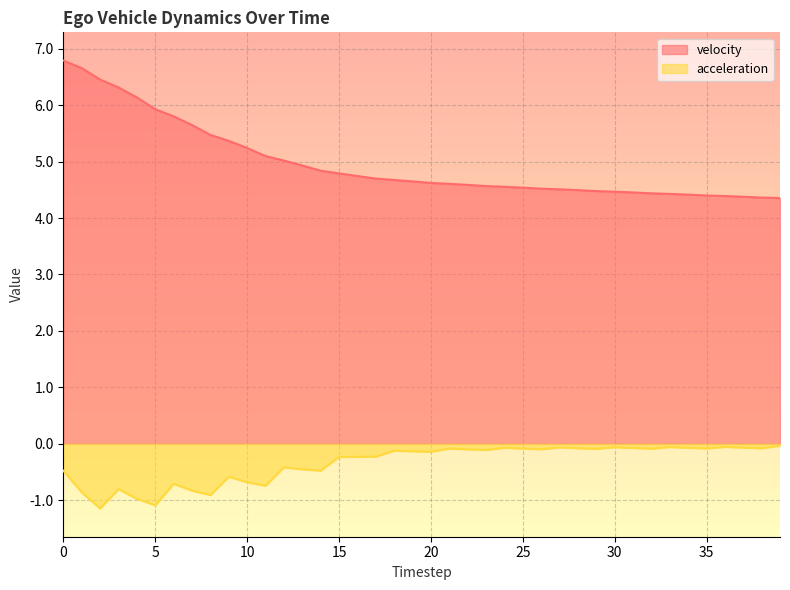

At how many categories does at least one series exceed 2?

40